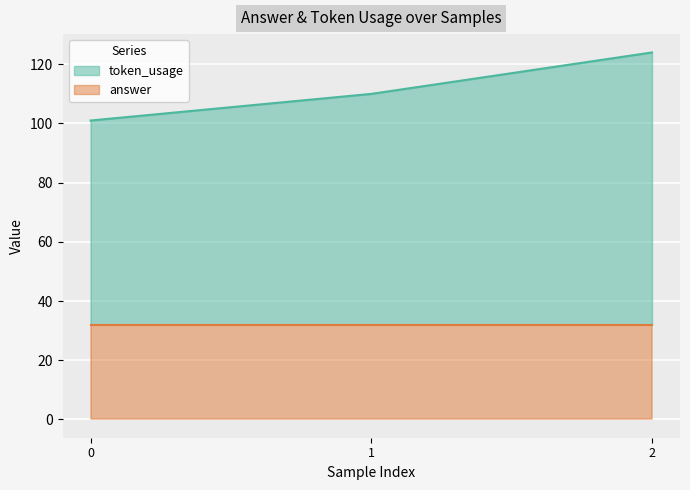

How many data points are less than 110?

1